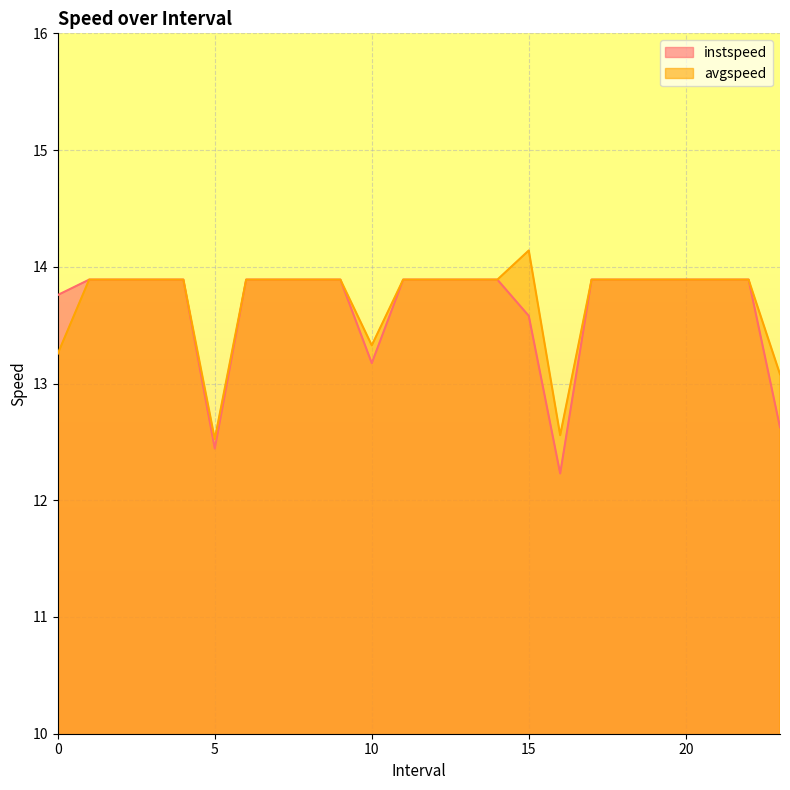

What is the sum of the instspeed values at 23.0 and 21.0?

26.5